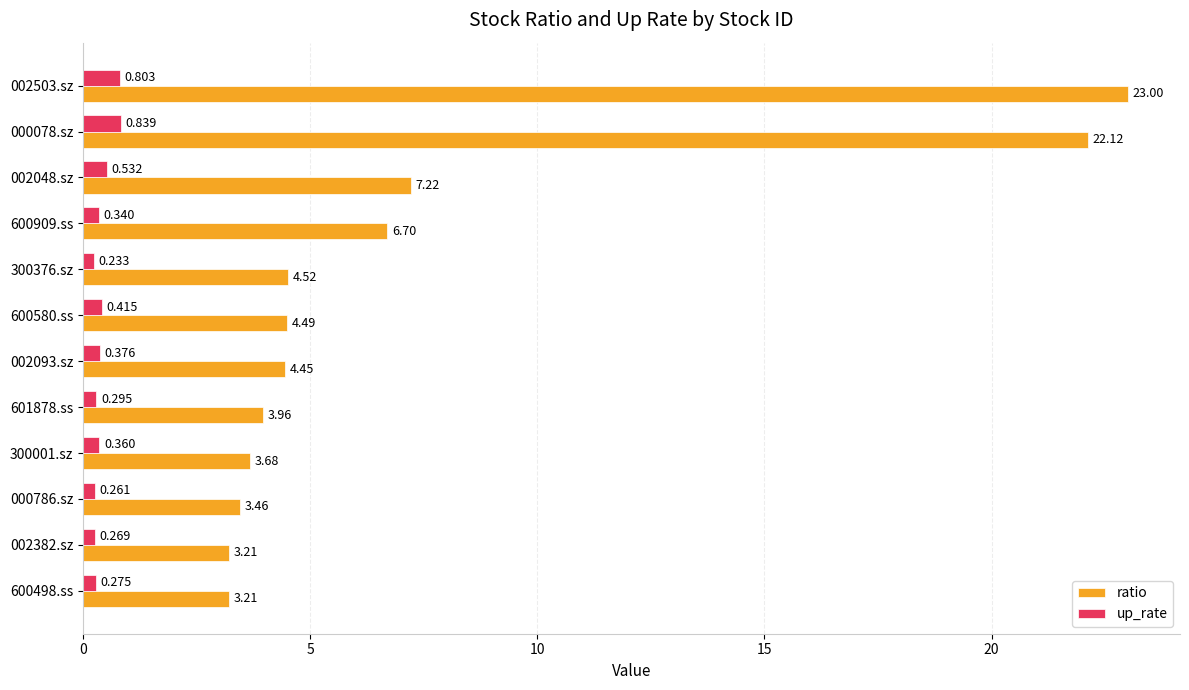

Rank the categories by up_rate value from highest to lowest.

000078.sz, 002503.sz, 002048.sz, 600580.ss, 002093.sz, 300001.sz, 600909.ss, 601878.ss, 600498.ss, 002382.sz, 000786.sz, 300376.sz